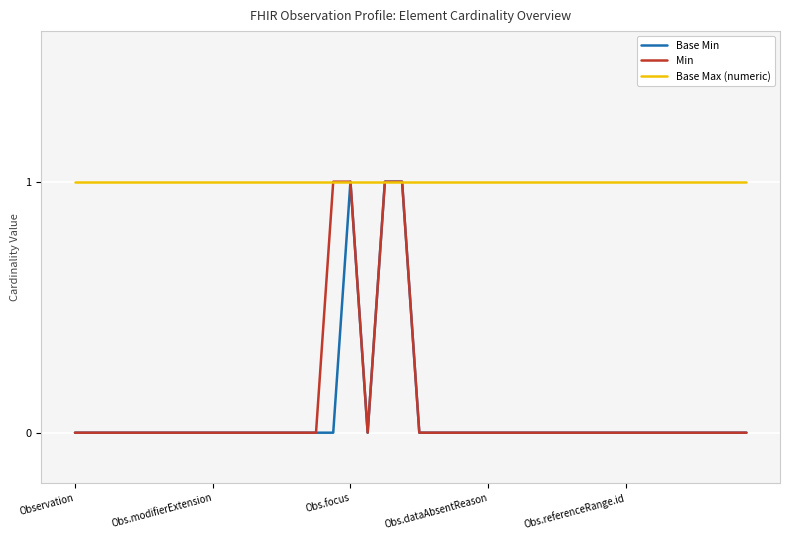

Rank the series by their maximum value, from lowest to highest.

Base Min, Min, Base Max (numeric)